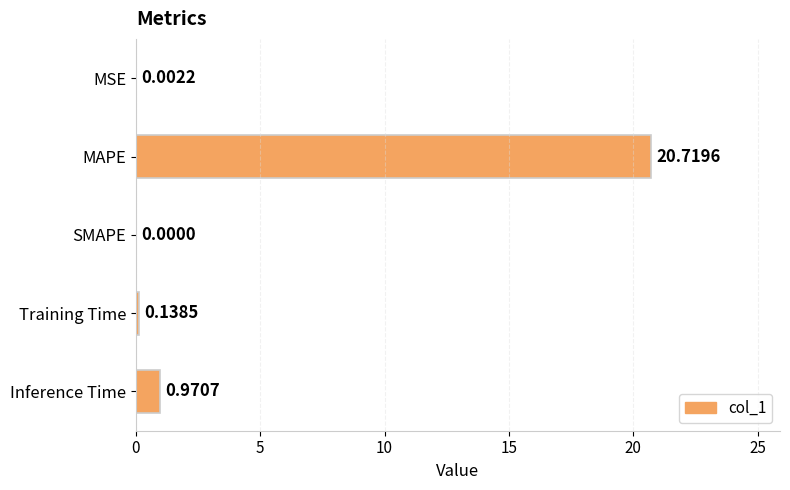

What is the sum of all values?

21.8